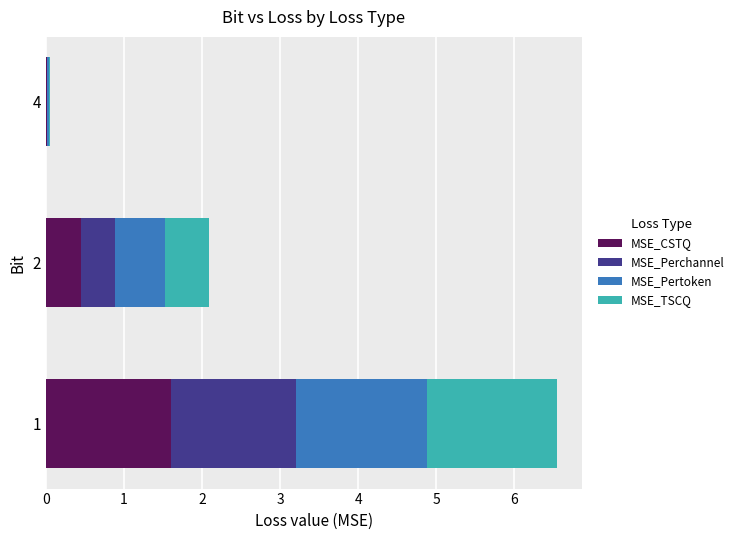

The value of MSE_CSTQ at 1 is 1.6. True or false?

True